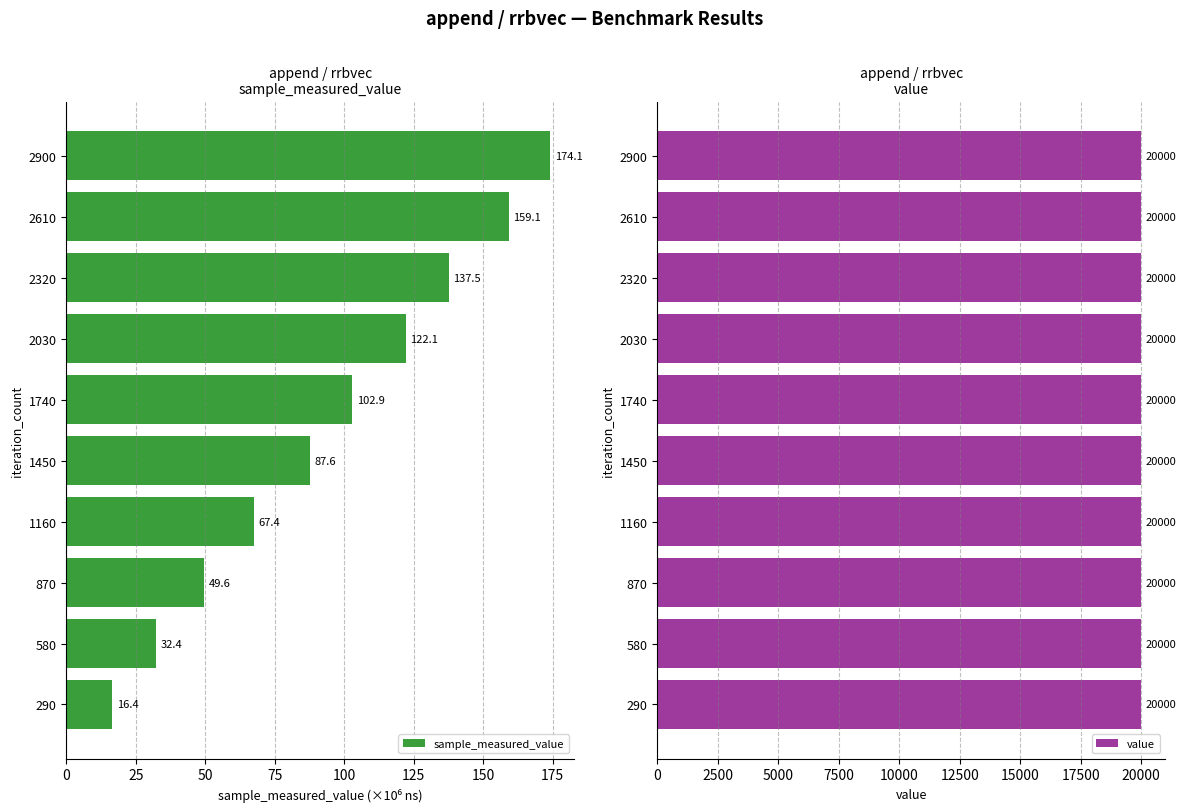

Where is sample_measured_value nearest to the value 95?

1450